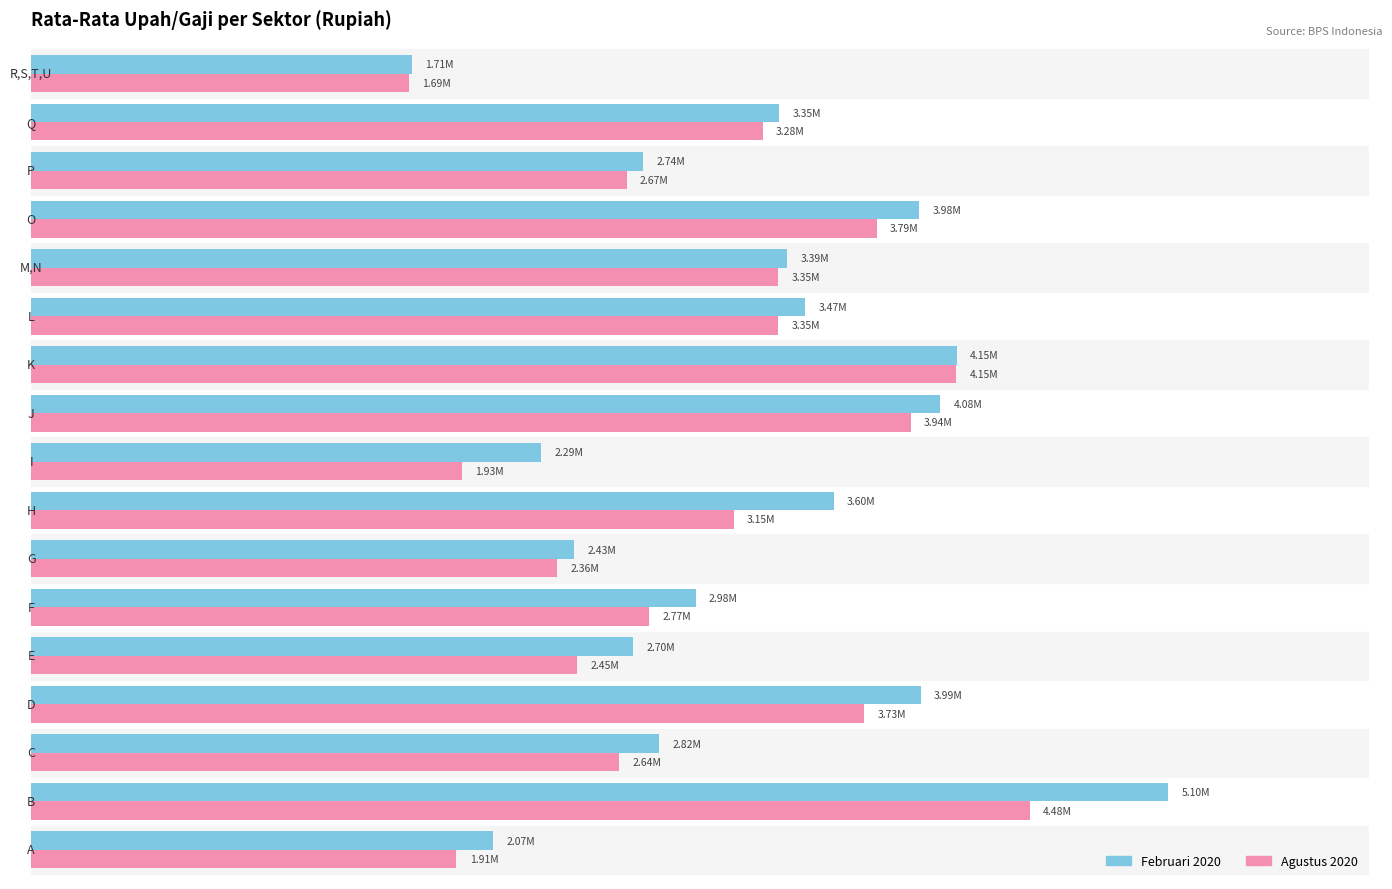

What are all the series names shown in the legend?

Februari 2020, Agustus 2020